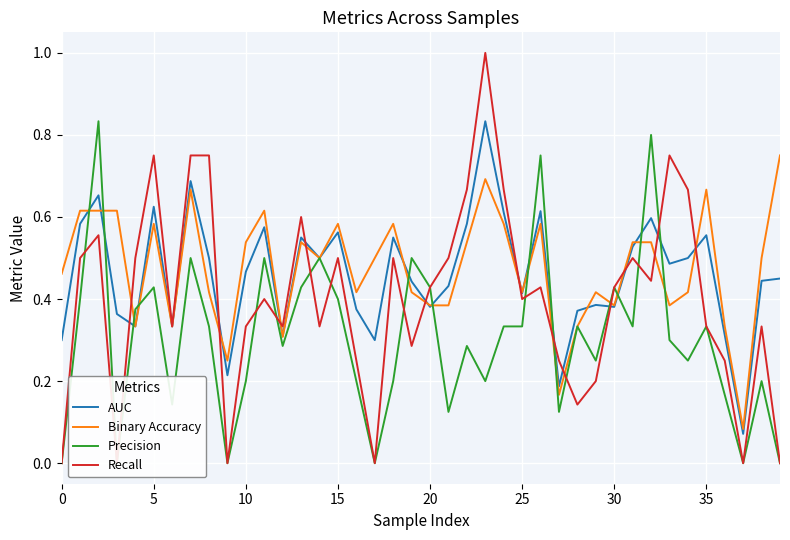

At which category is the sum across all series the highest?

23